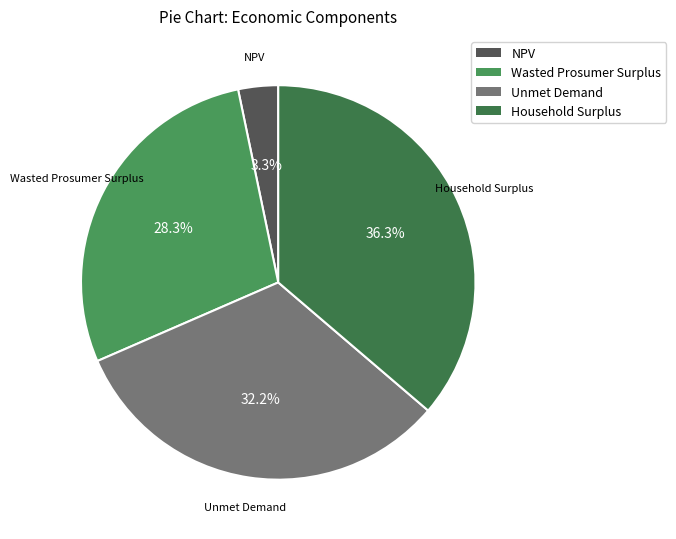

Count the number of slices in the pie.

4